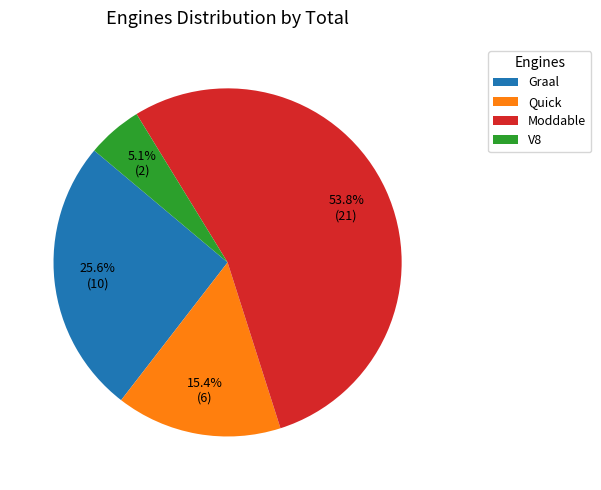

What is the smallest slice in the pie chart?

V8